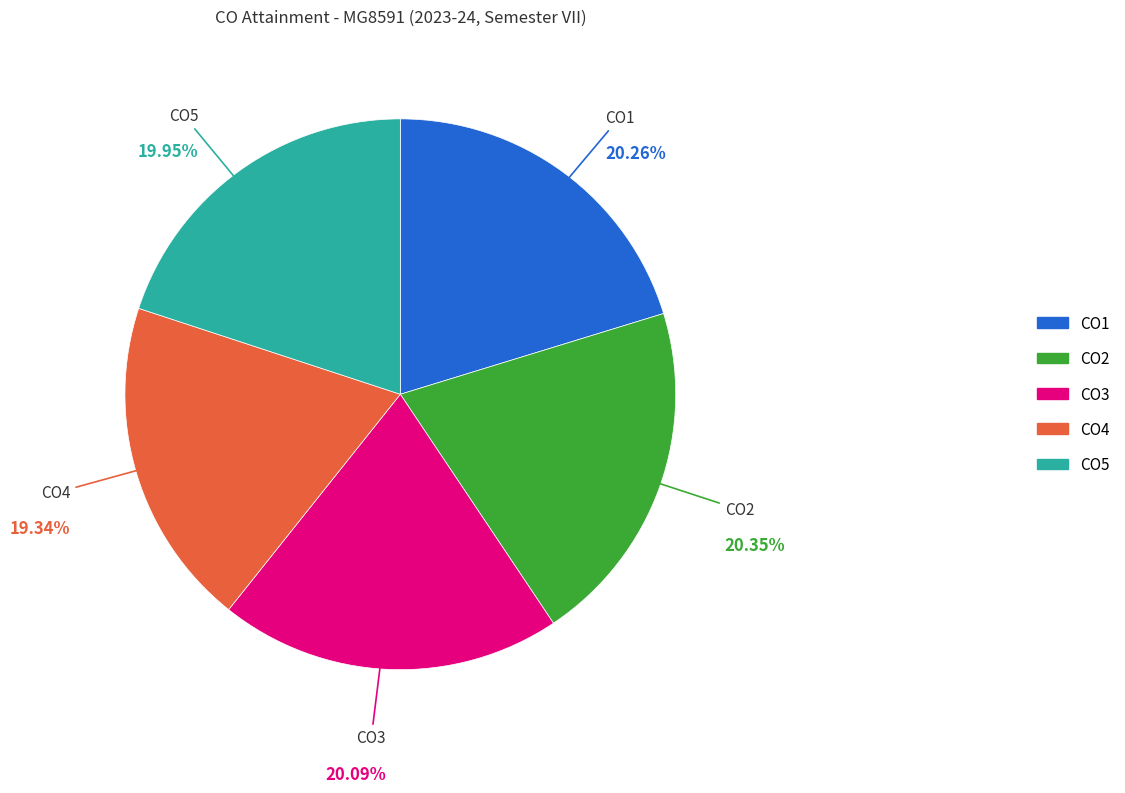

To the nearest percent, what is the difference between the largest and smallest slice percentages?

1%